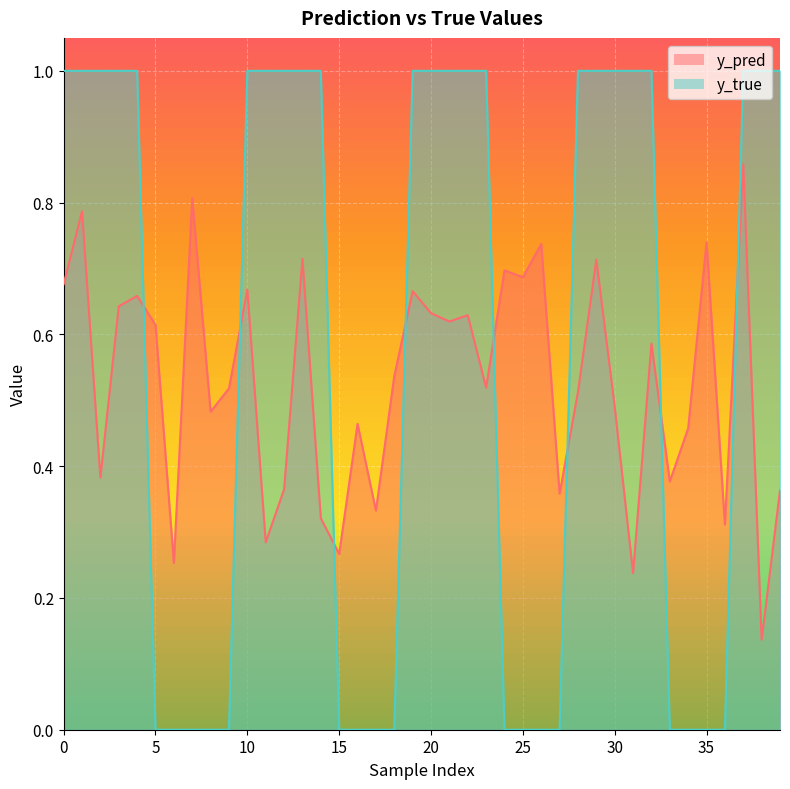

Which series changed the most between 5 and 31?

y_true